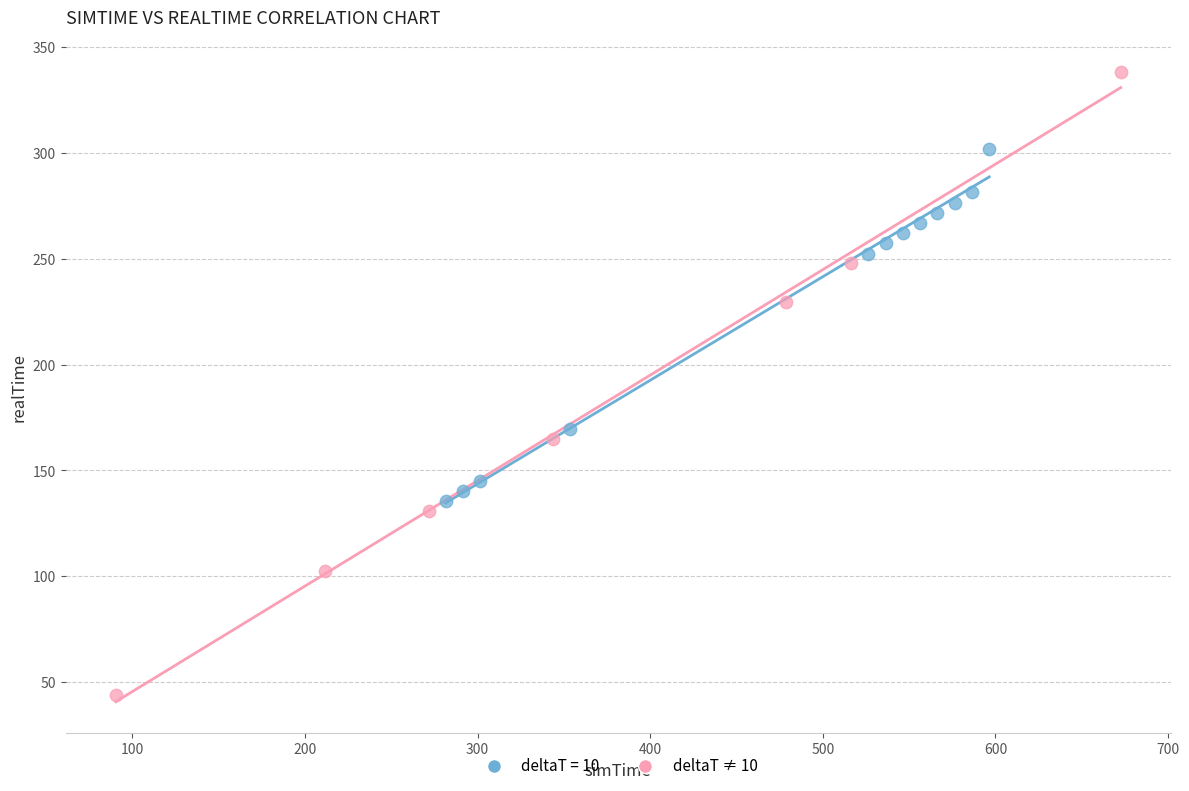

Which series reaches the minimum Y coordinate?

deltaT ≠ 10